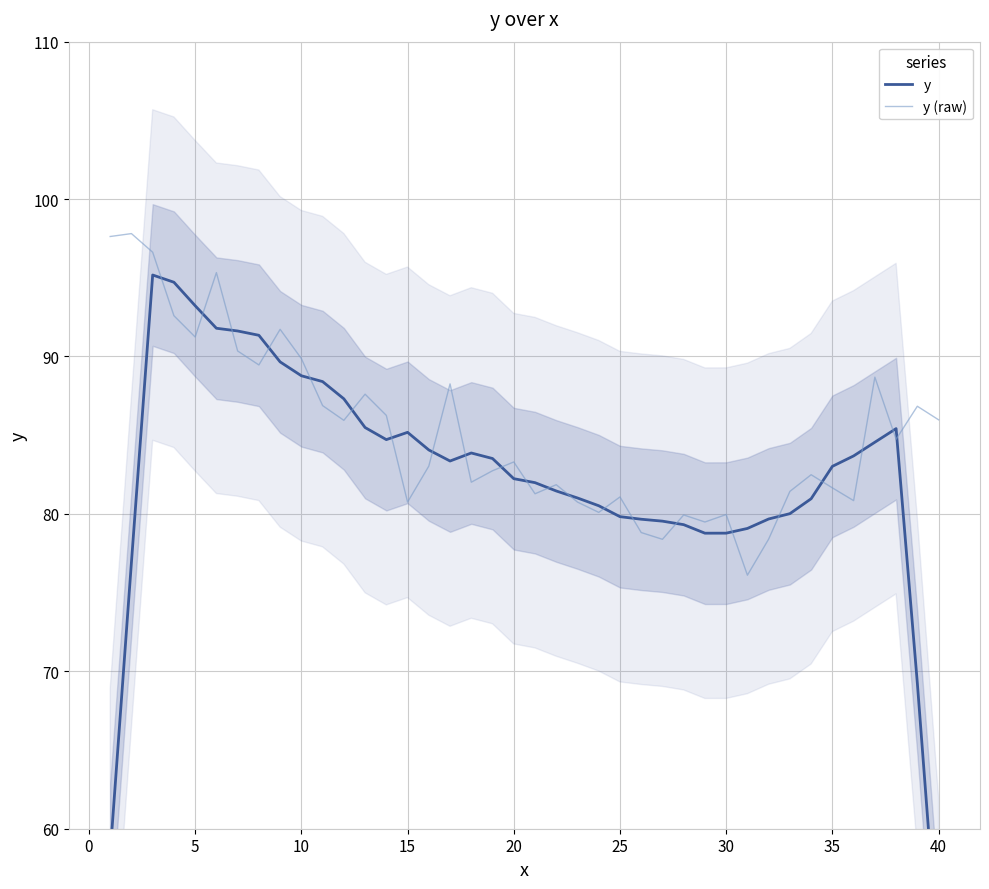

What is the average value of the y (raw) series?

85.2